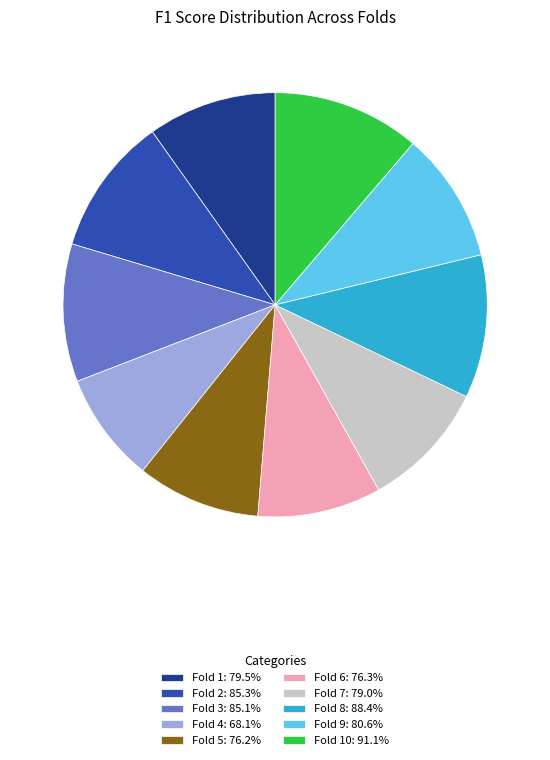

How many slices are in this pie chart?

10